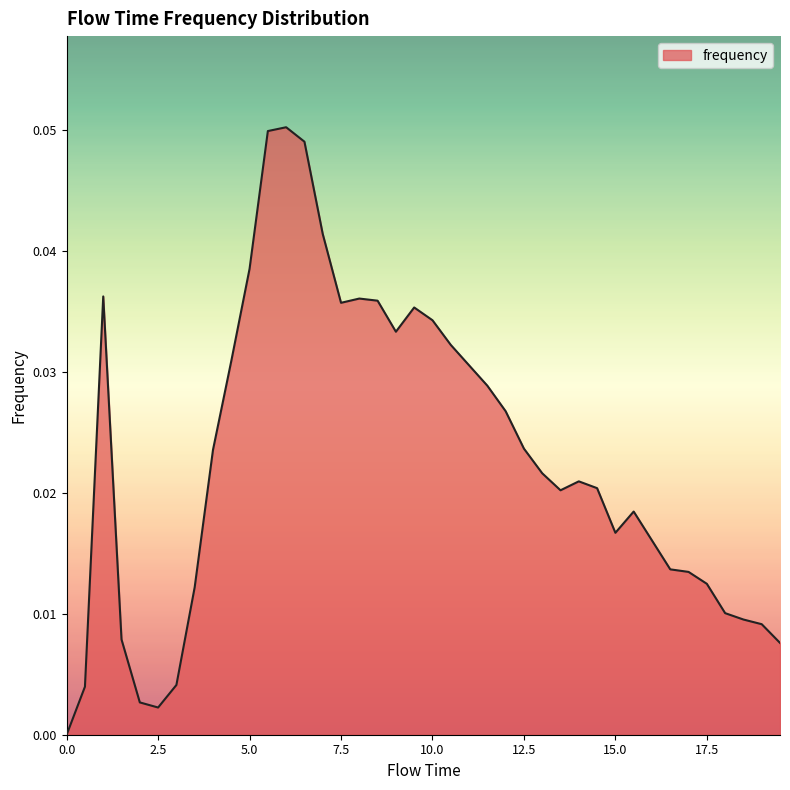

Does the chart display data point markers on the line(s)?

No